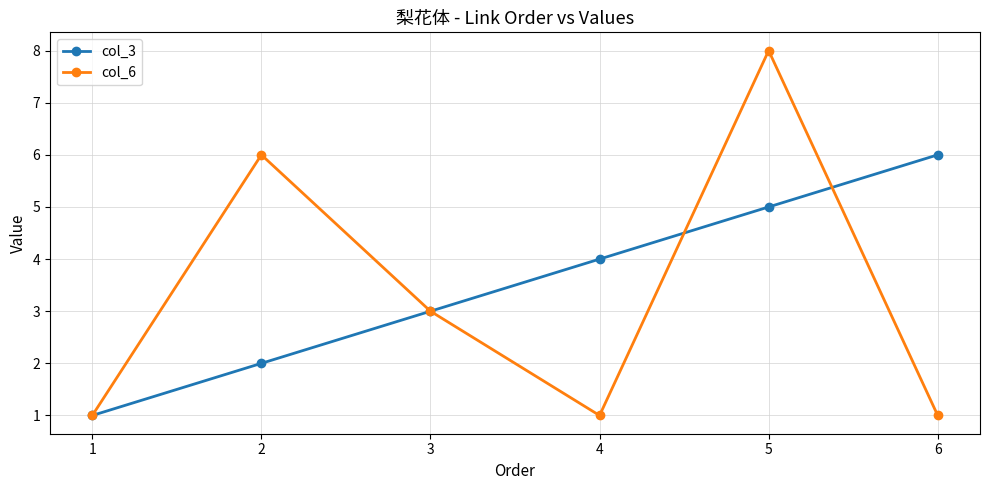

At which category does the chart reach its peak across all series?

5